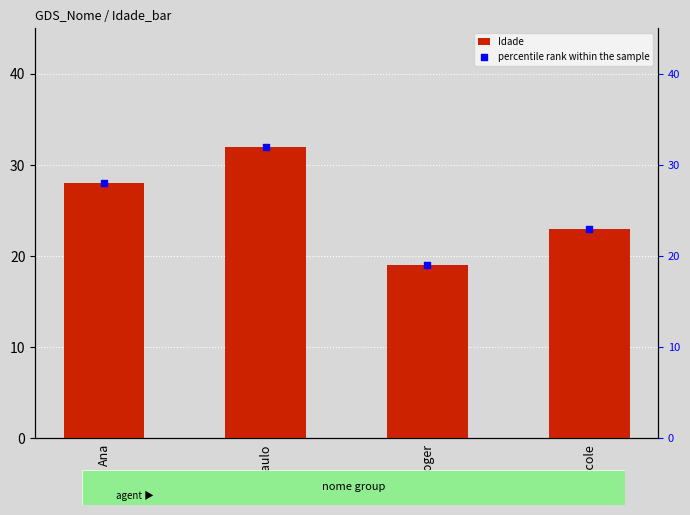

Which series contains the lowest Y value?

Idade